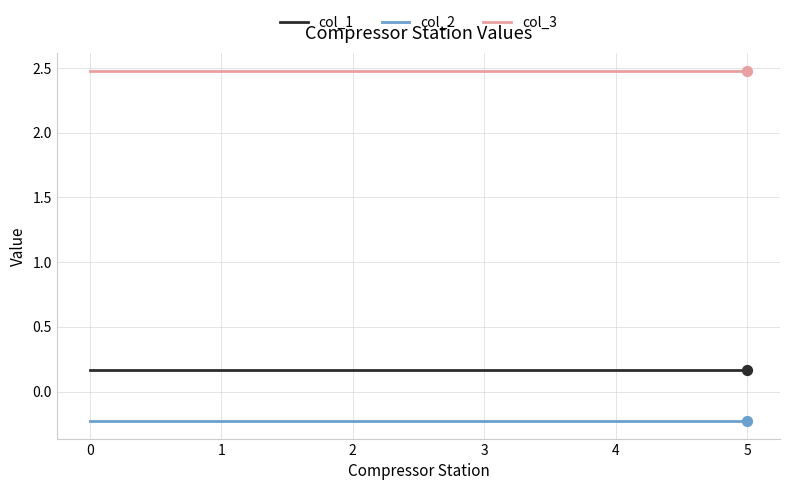

What is the difference between the highest and lowest values at 4?

2.7